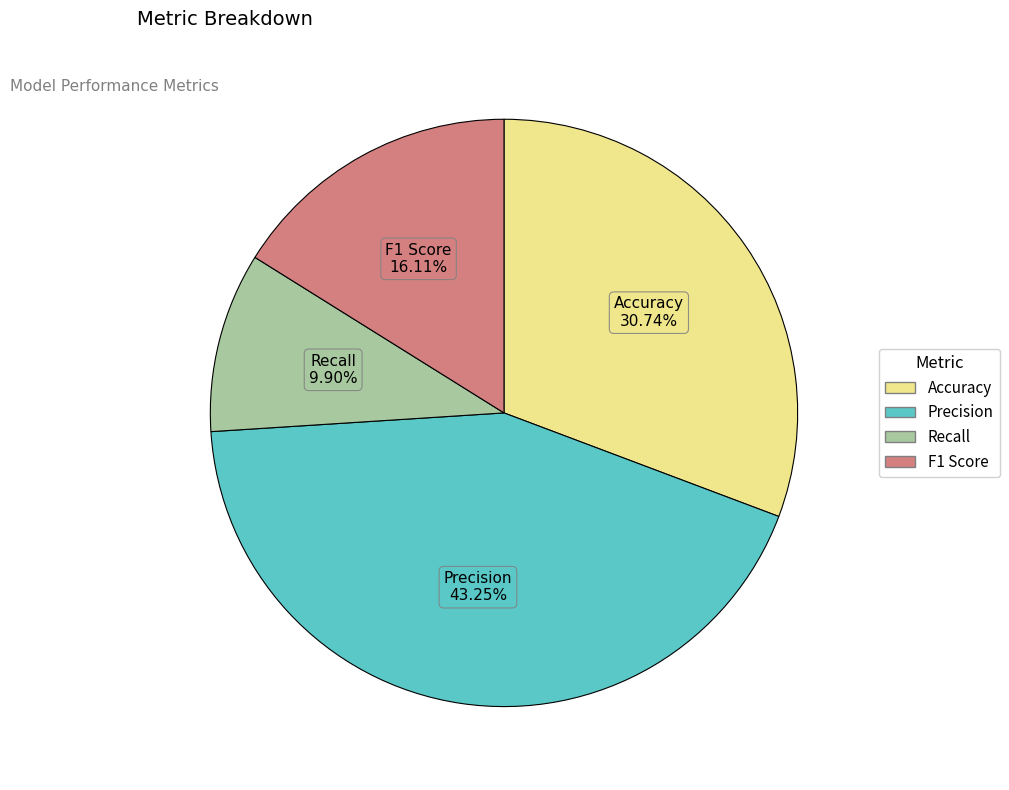

Combined, do Precision and Recall account for over 50%?

Yes